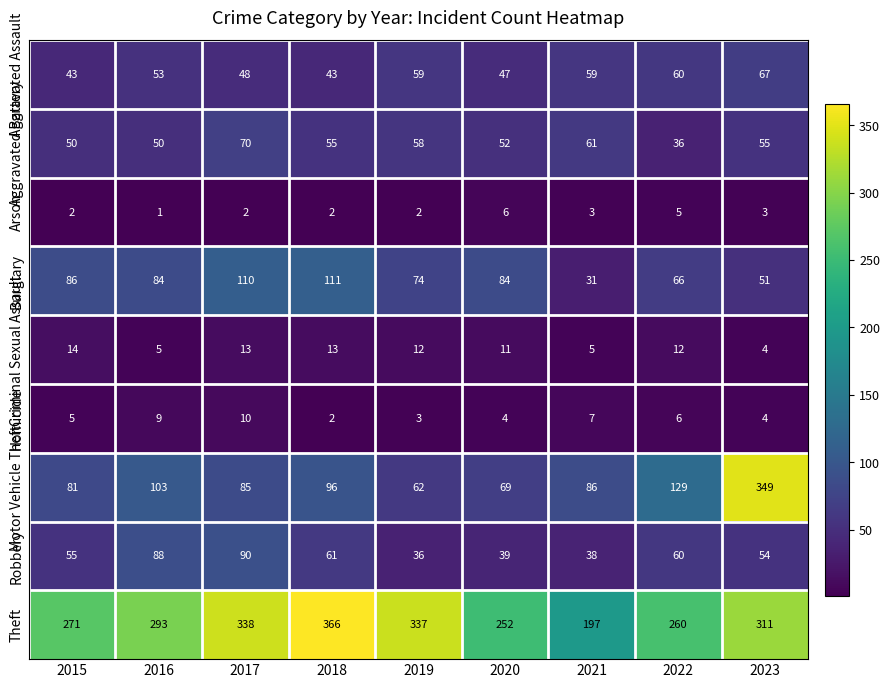

What is the total value across all series at 2018?

749